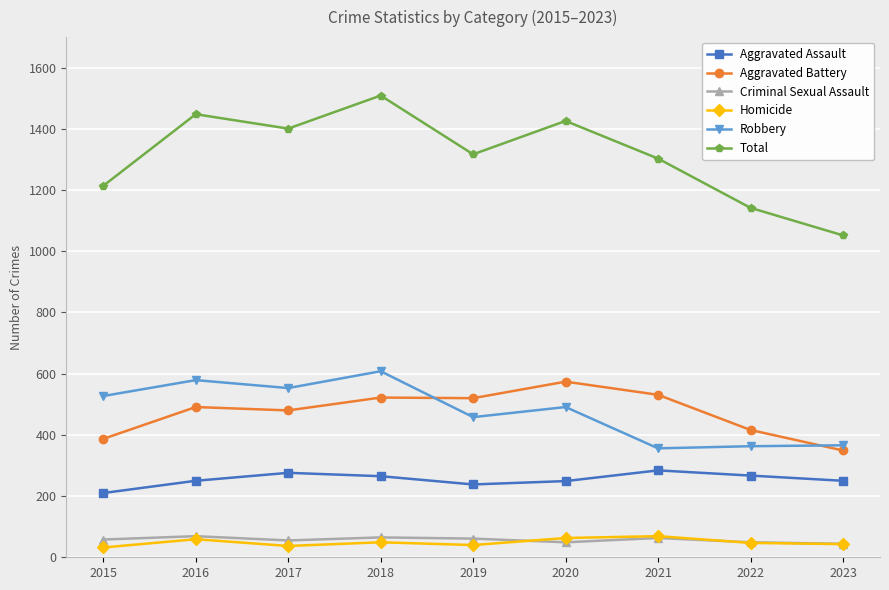

Which category has the lowest value in the Aggravated Battery series?

2023